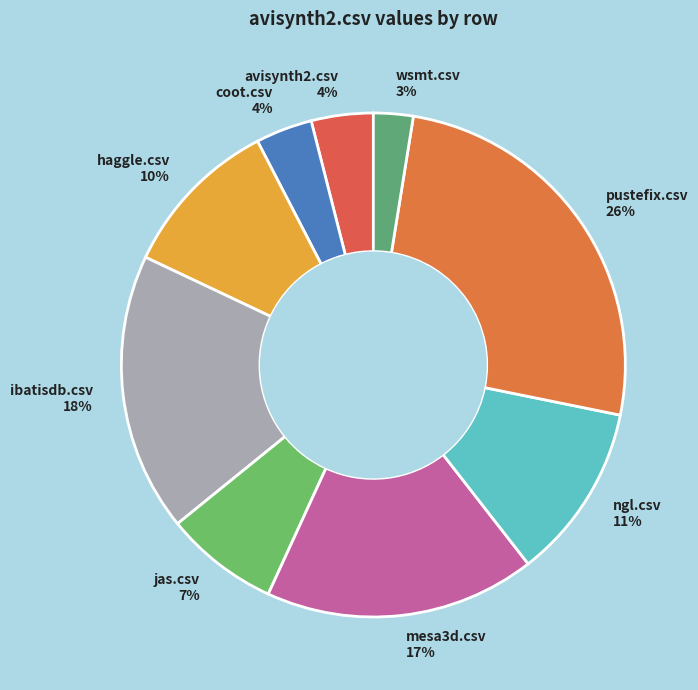

Which has a higher value, jas.csv or wsmt.csv?

jas.csv